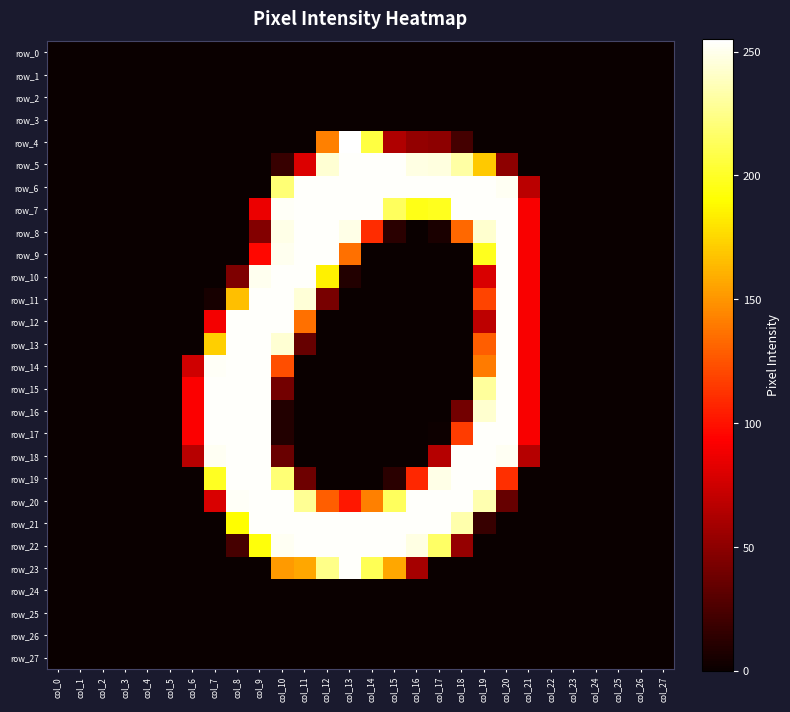

Which series has the widest spread of values?

row_4